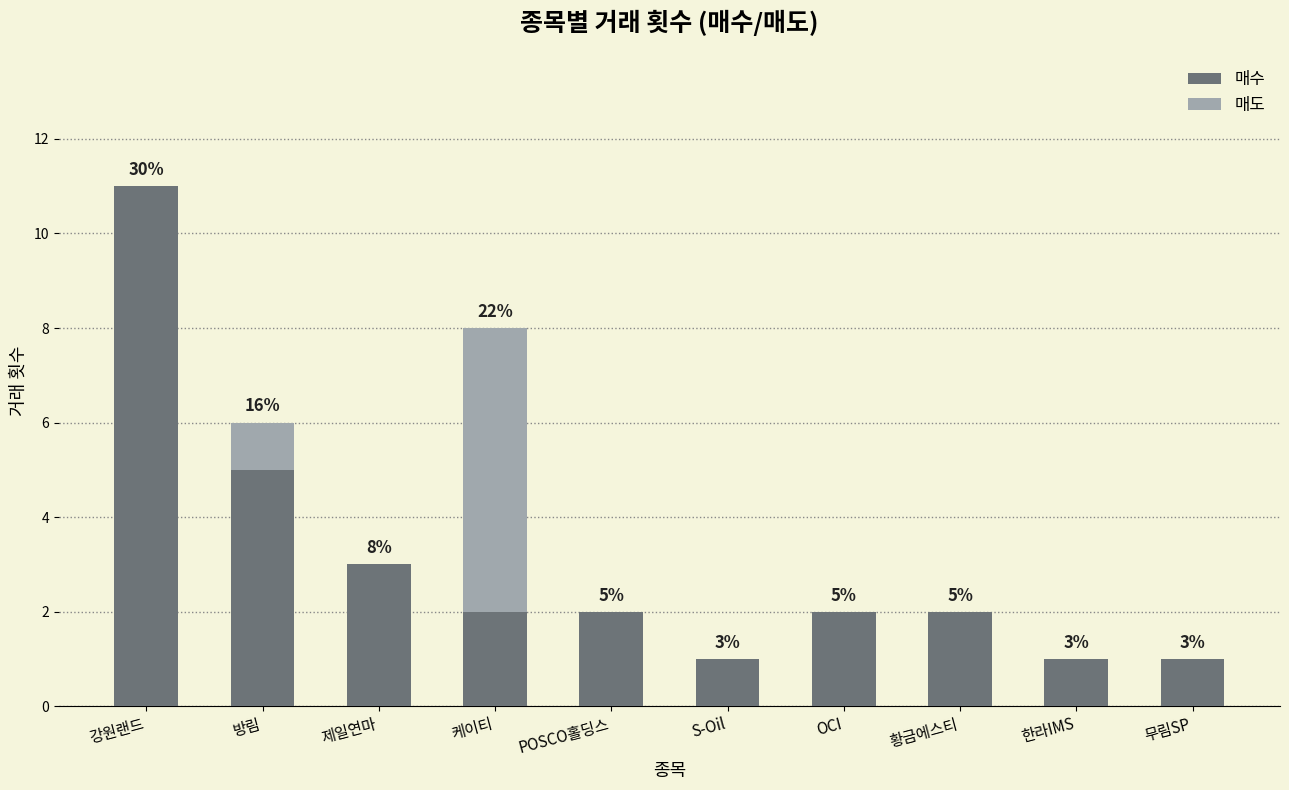

Reading left to right, transcribe the values for 매수.

강원랜드=11	방림=5	제일연마=3	케이티=2	POSCO홀딩스=2	S-Oil=1	OCI=2	황금에스티=2	한라IMS=1	무림SP=1